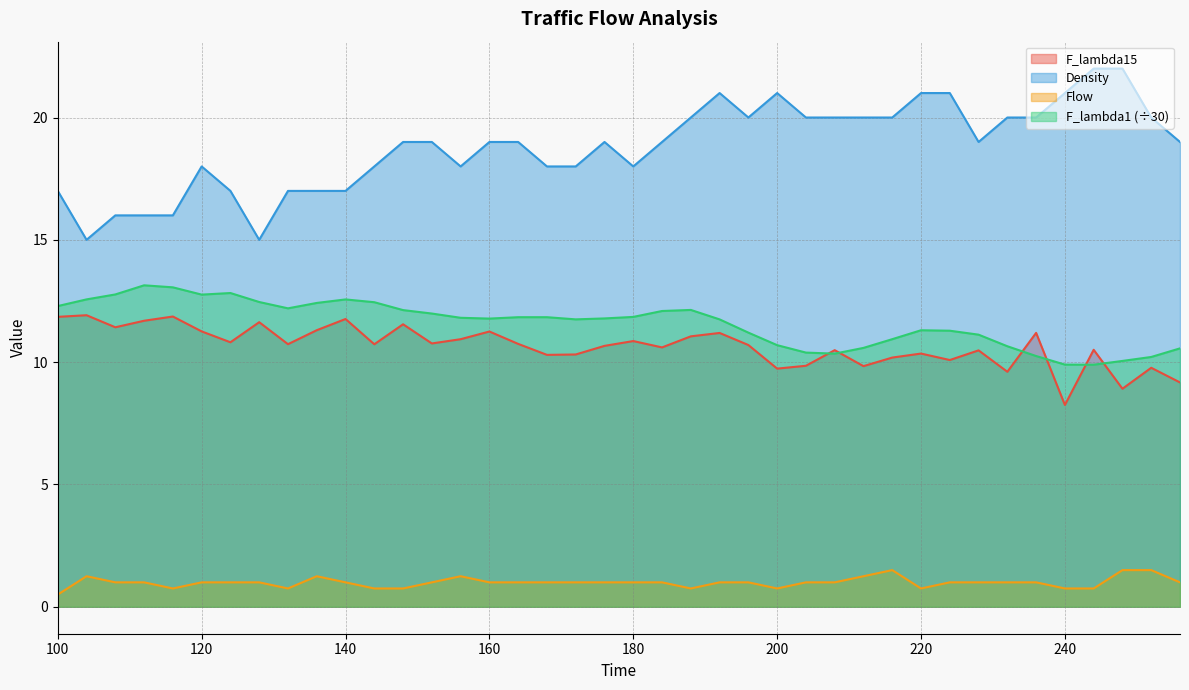

Reading left to right, list all the values displayed in this chart.

F_lambda15: 100=11.9	104=11.9	108=11.4	112=11.7	116=11.9	120=11.3	124=10.8	128=11.6	132=10.7	136=11.3	140=11.8	144=10.7	148=11.5	152=10.8	156=10.9	160=11.3	164=10.7	168=10.3	172=10.3	176=10.7	180=10.9	184=10.6	188=11.1	192=11.2	196=10.7	200=9.7	204=9.9	208=10.5	212=9.8	216=10.2	220=10.4	224=10.1	228=10.5	232=9.6	236=11.2	240=8.3	244=10.5	248=8.9	252=9.8	256=9.2
F_lambda1: 100=12.3	104=12.6	108=12.8	112=13.1	116=13.1	120=12.8	124=12.8	128=12.5	132=12.2	136=12.4	140=12.6	144=12.5	148=12.1	152=12.0	156=11.8	160=11.8	164=11.8	168=11.8	172=11.7	176=11.8	180=11.8	184=12.1	188=12.1	192=11.7	196=11.2	200=10.7	204=10.4	208=10.3	212=10.6	216=10.9	220=11.3	224=11.3	228=11.1	232=10.7	236=10.3	240=9.9	244=9.9	248=10.1	252=10.2	256=10.6
Density: 100=17.0	104=15.0	108=16.0	112=16.0	116=16.0	120=18.0	124=17.0	128=15.0	132=17.0	136=17.0	140=17.0	144=18.0	148=19.0	152=19.0	156=18.0	160=19.0	164=19.0	168=18.0	172=18.0	176=19.0	180=18.0	184=19.0	188=20.0	192=21.0	196=20.0	200=21.0	204=20.0	208=20.0	212=20.0	216=20.0	220=21.0	224=21.0	228=19.0	232=20.0	236=20.0	240=21.0	244=22.0	248=22.0	252=20.0	256=19.0
Flow: 100=0.5	104=1.2	108=1.0	112=1.0	116=0.8	120=1.0	124=1.0	128=1.0	132=0.8	136=1.2	140=1.0	144=0.8	148=0.8	152=1.0	156=1.2	160=1.0	164=1.0	168=1.0	172=1.0	176=1.0	180=1.0	184=1.0	188=0.8	192=1.0	196=1.0	200=0.8	204=1.0	208=1.0	212=1.2	216=1.5	220=0.8	224=1.0	228=1.0	232=1.0	236=1.0	240=0.8	244=0.8	248=1.5	252=1.5	256=1.0